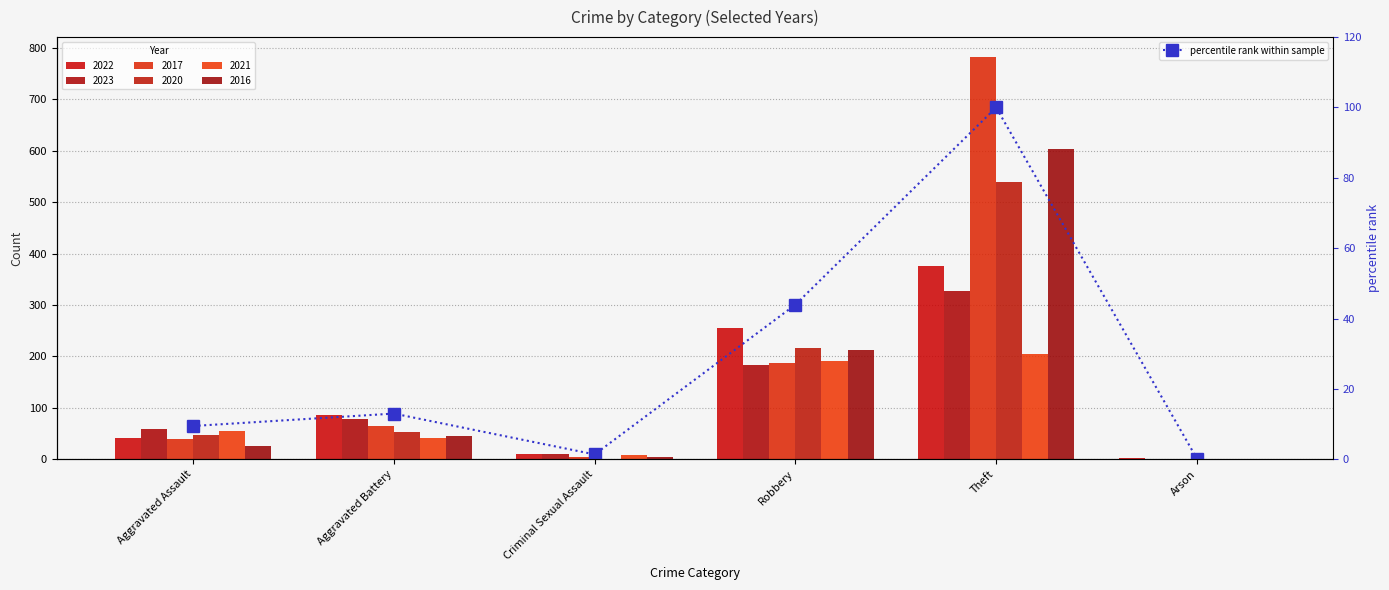

True or false: the data shows 13.0 at Aggravated Battery.

True